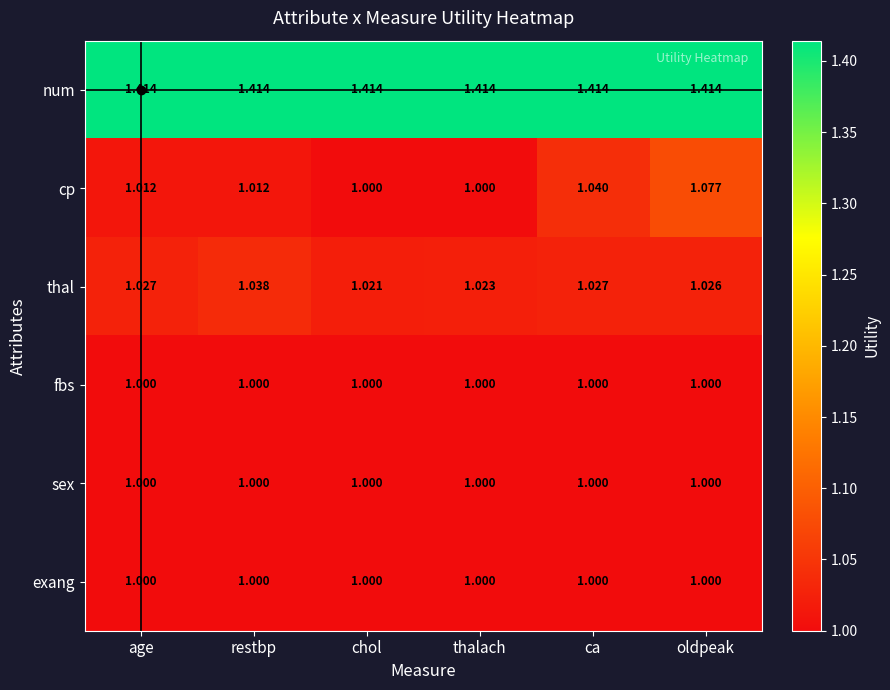

Which series has the widest spread of values?

cp